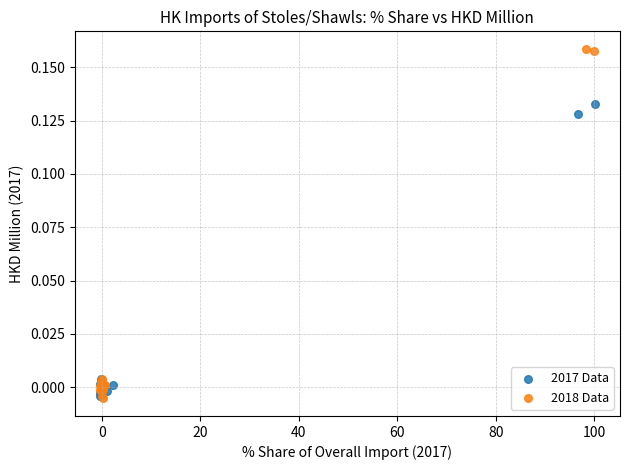

Which series reaches the maximum Y coordinate?

2018 Data